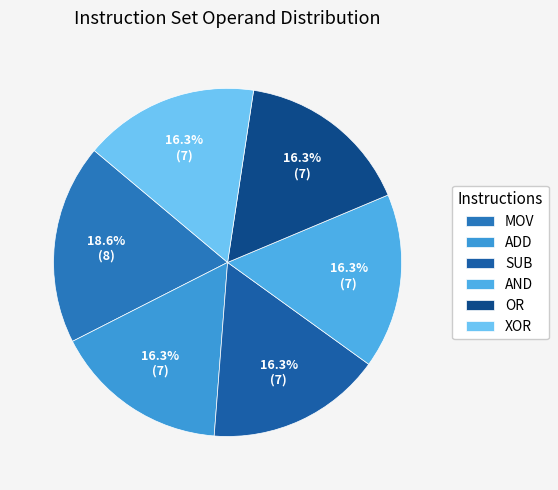

Between OR and AND, which is larger?

OR